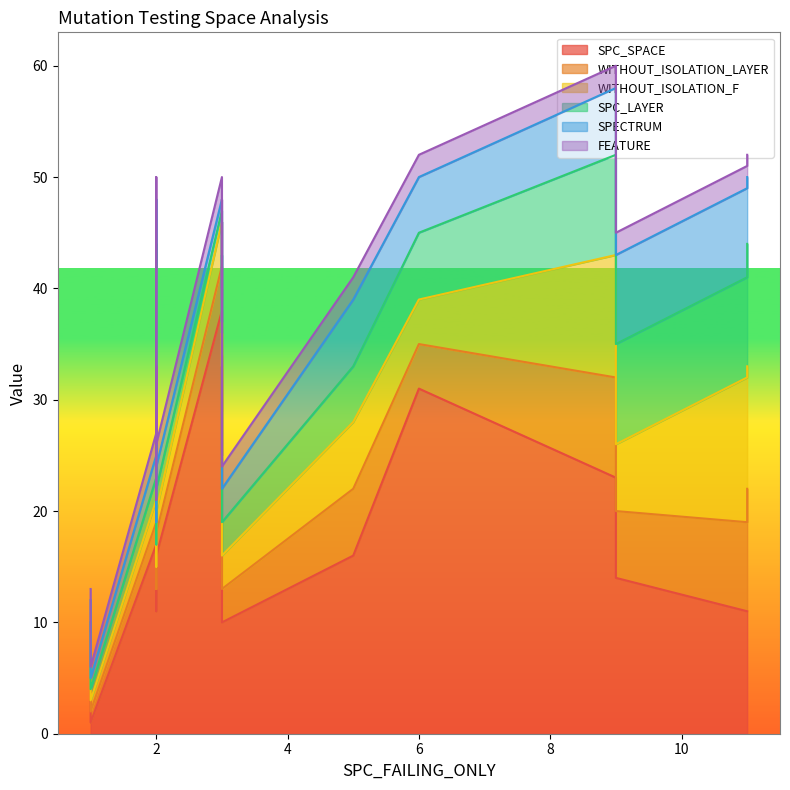

Which series changed the most between 7 and 10?

SPC_SPACE